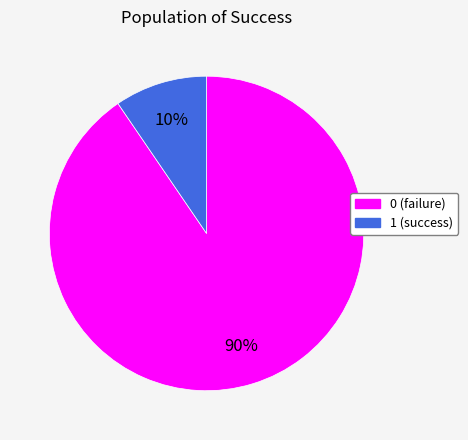

Is 0 the majority of the pie?

Yes